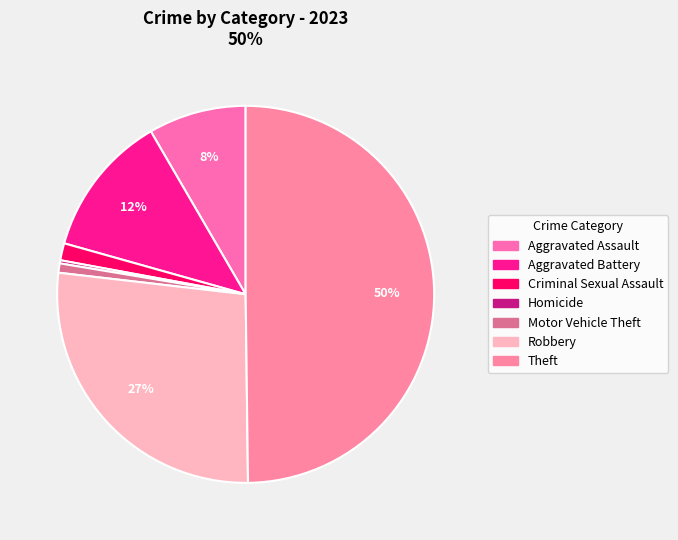

Which has a higher value, Aggravated Battery or Motor Vehicle Theft?

Aggravated Battery